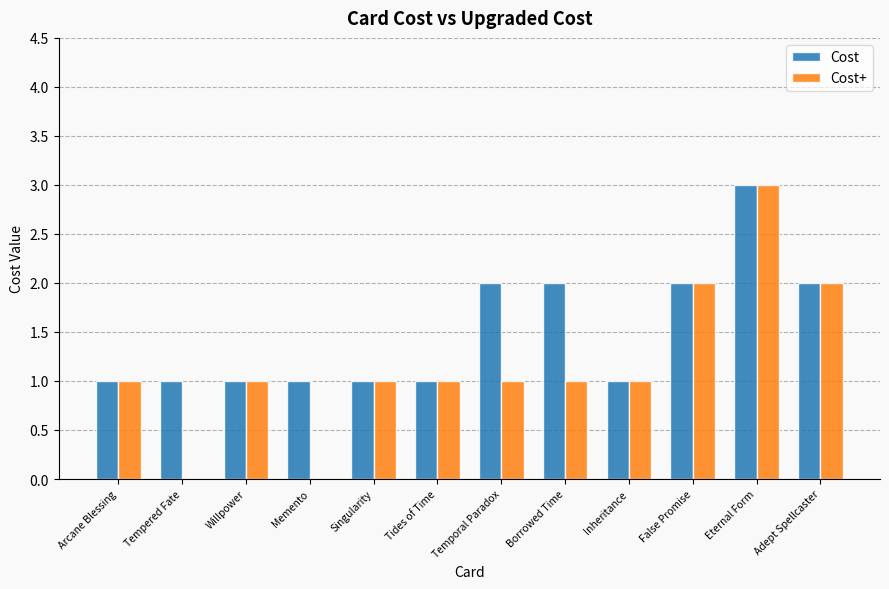

Is the value of Cost at Temporal Paradox greater than the value of Cost+ at Memento?

Yes